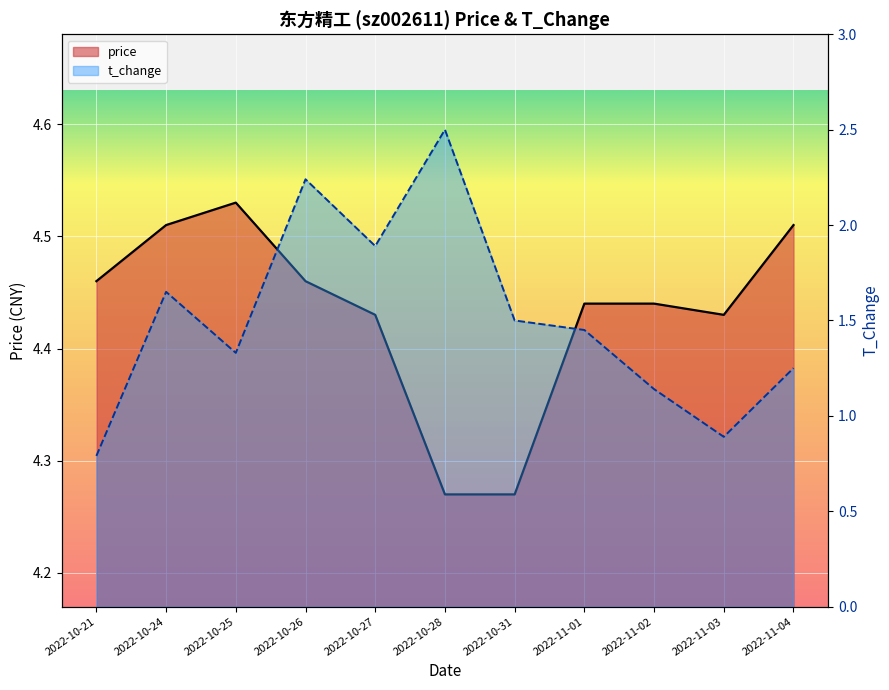

How many interior local peaks does the price series have?

1